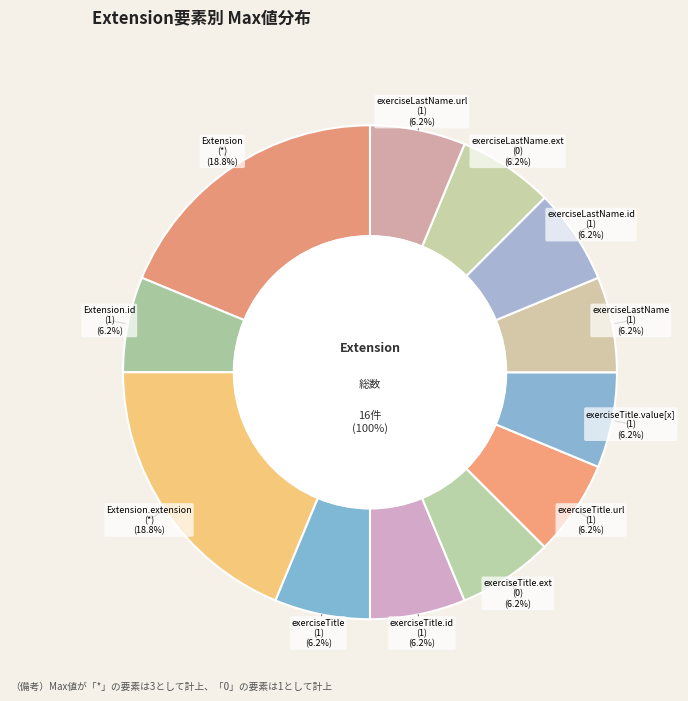

Rank the categories by value from lowest to highest.

Extension.extension:exerciseTitle.extension, Extension.extension:exerciseLastName.extension, Extension.id, Extension.extension:exerciseTitle, Extension.extension:exerciseTitle.id, Extension.extension:exerciseTitle.url, Extension.extension:exerciseTitle.value[x], Extension.extension:exerciseLastName, Extension.extension:exerciseLastName.id, Extension.extension:exerciseLastName.url, Extension, Extension.extension